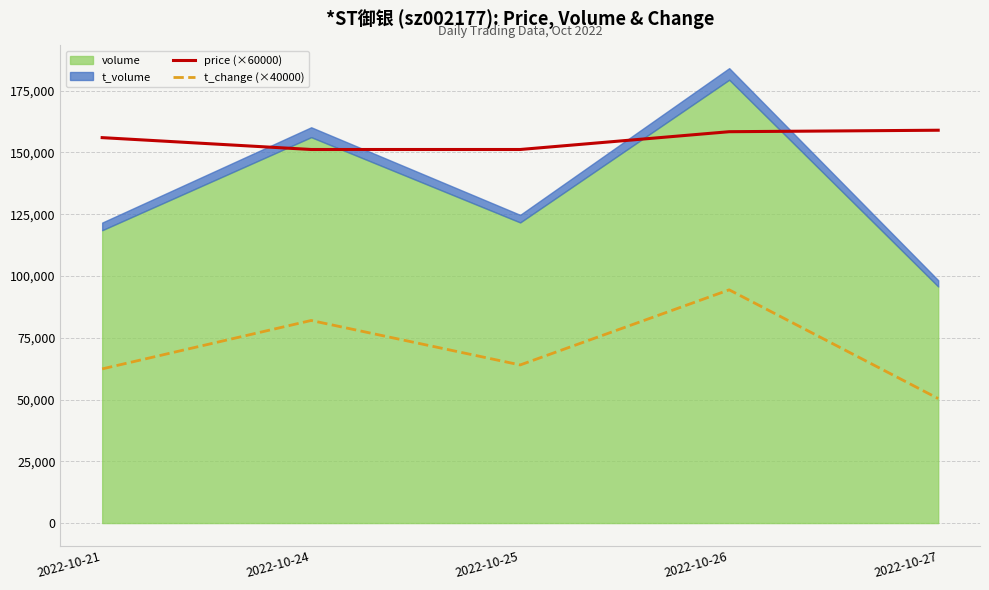

At which category is the sum across all series the highest?

2022-10-26